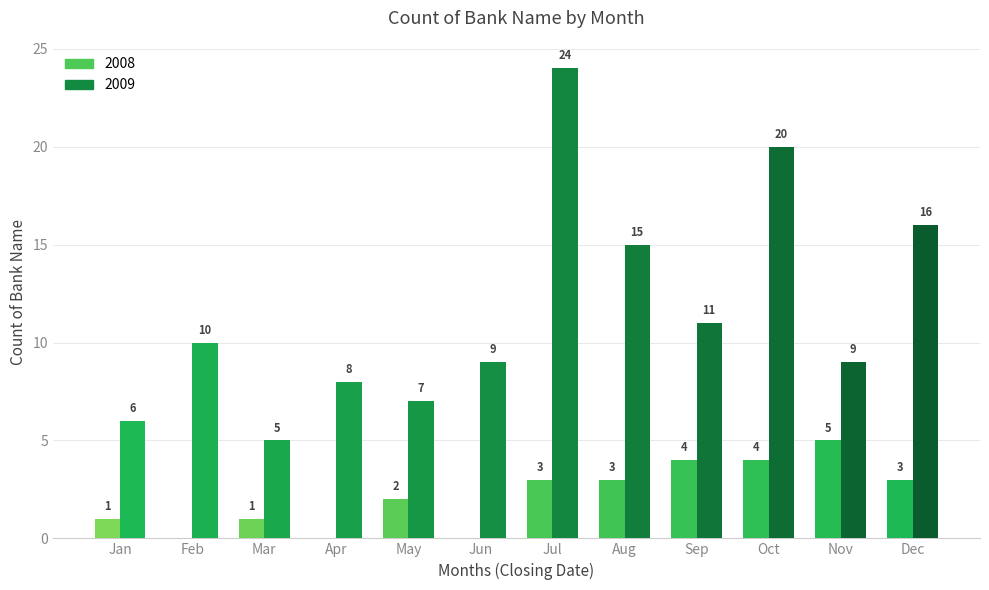

Which category has the highest value across all series?

Jul